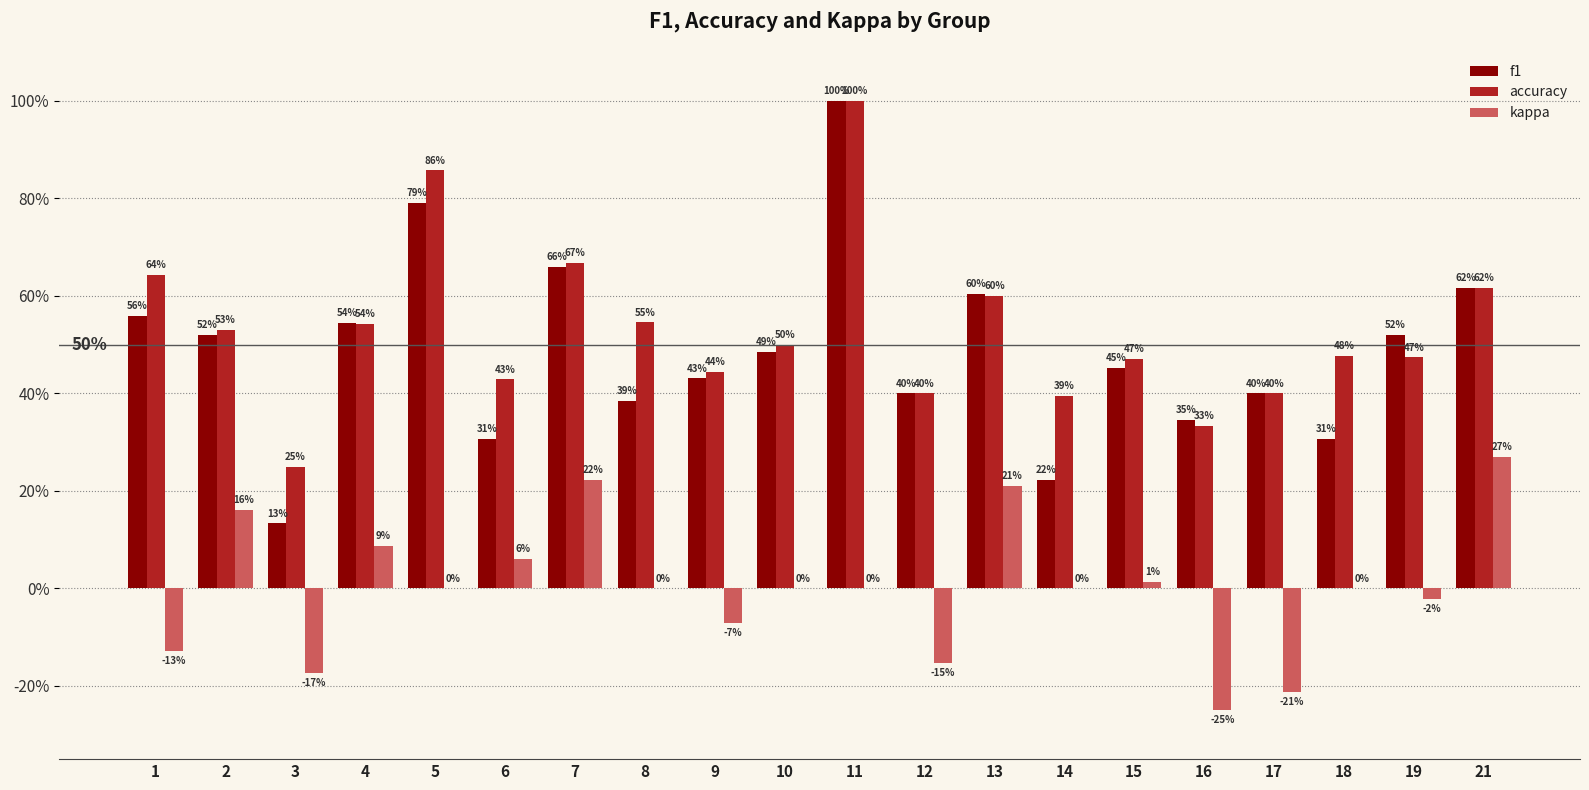

What is the difference between the highest and lowest values at 10?

0.5